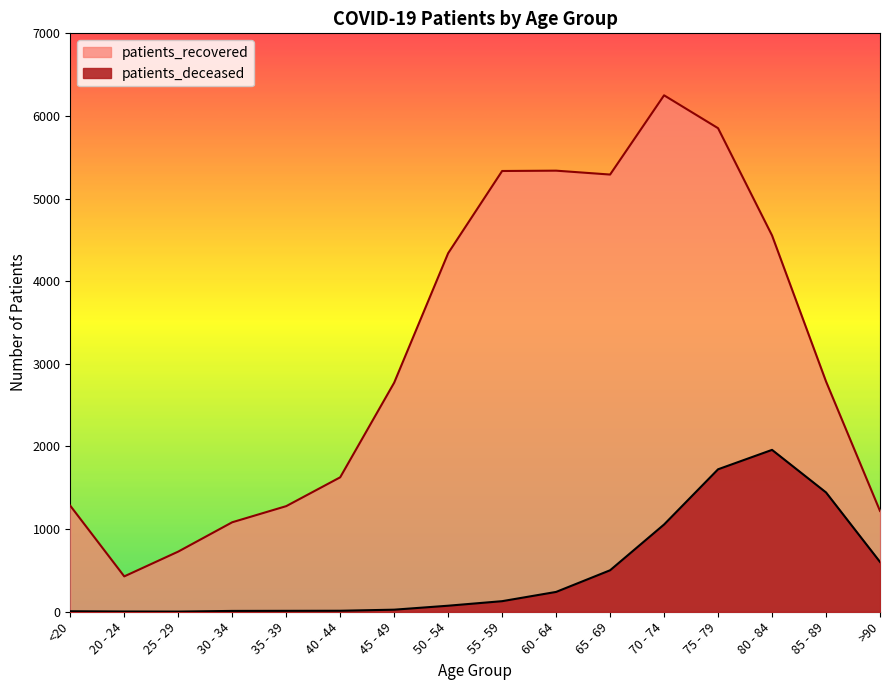

How many values in the patients_recovered series exceed 2787?

7